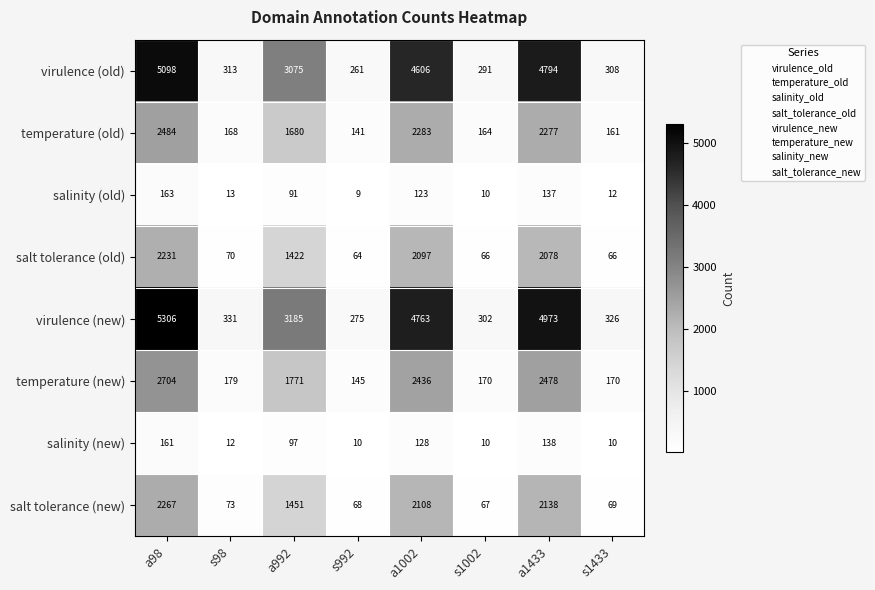

What is the difference between the second highest and second lowest values in the salinity (old) series?

127